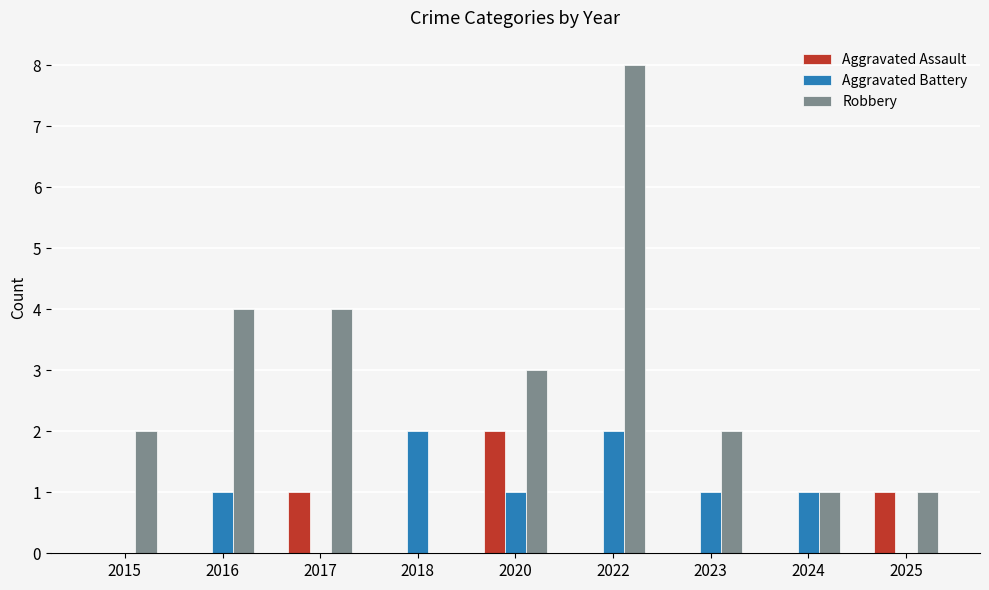

Reading left to right, extract all data points from this chart.

Aggravated Assault: 0	0	1	0	2	0	0	0	1
Aggravated Battery: 0	1	0	2	1	2	1	1	0
Robbery: 2	4	4	0	3	8	2	1	1